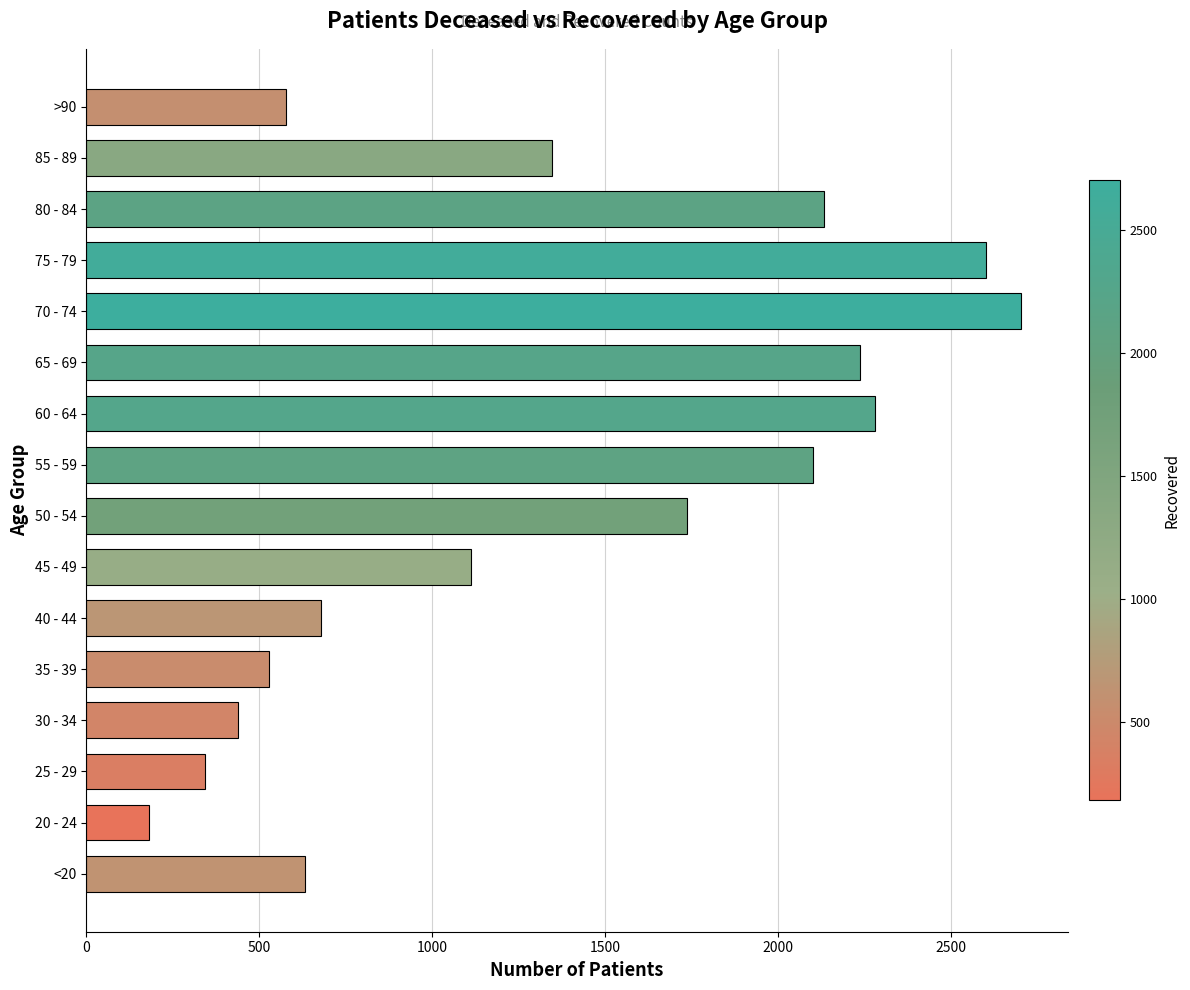

True or false: the data shows 2774 at 80 - 84.

False